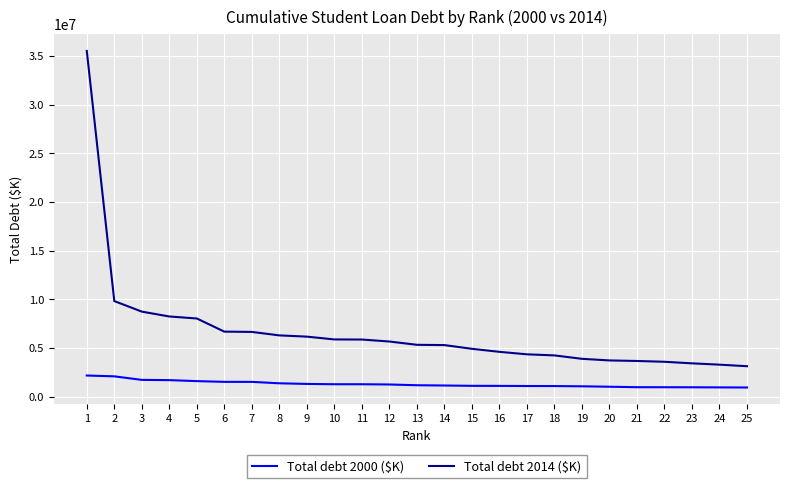

Is the value of Total debt 2000 ($K) at 21 greater than the value of Total debt 2014 ($K) at 2?

No